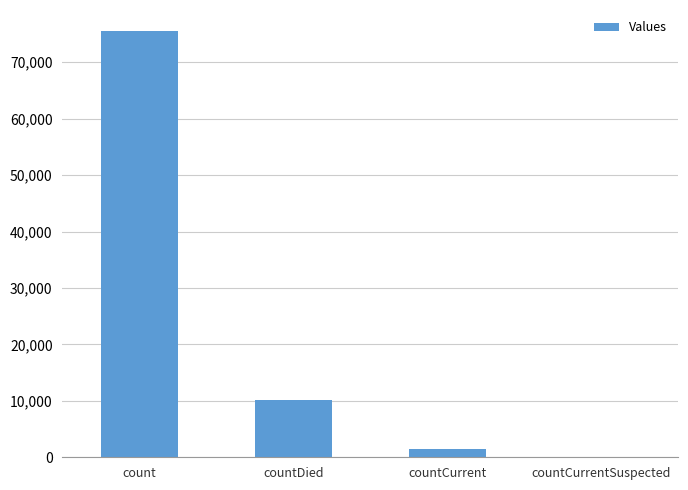

How many values are above zero?

3